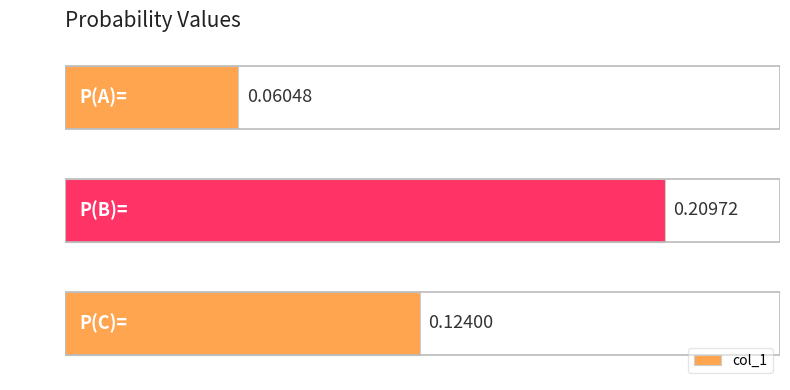

What is the sum of all values?

0.4